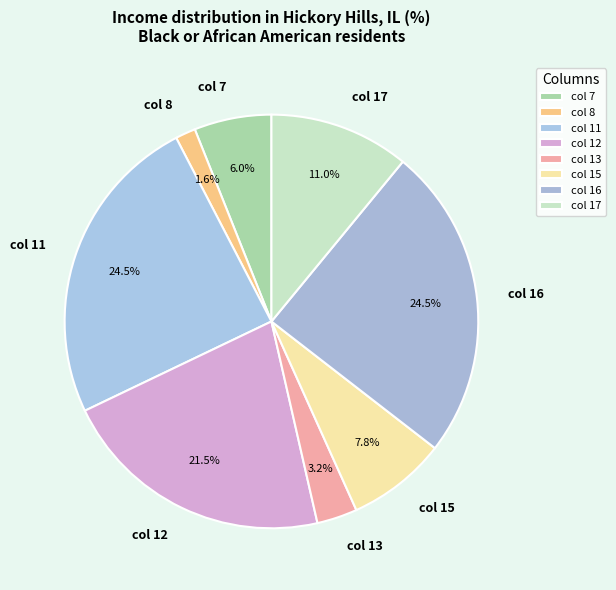

Is col 11 the majority of the pie?

No